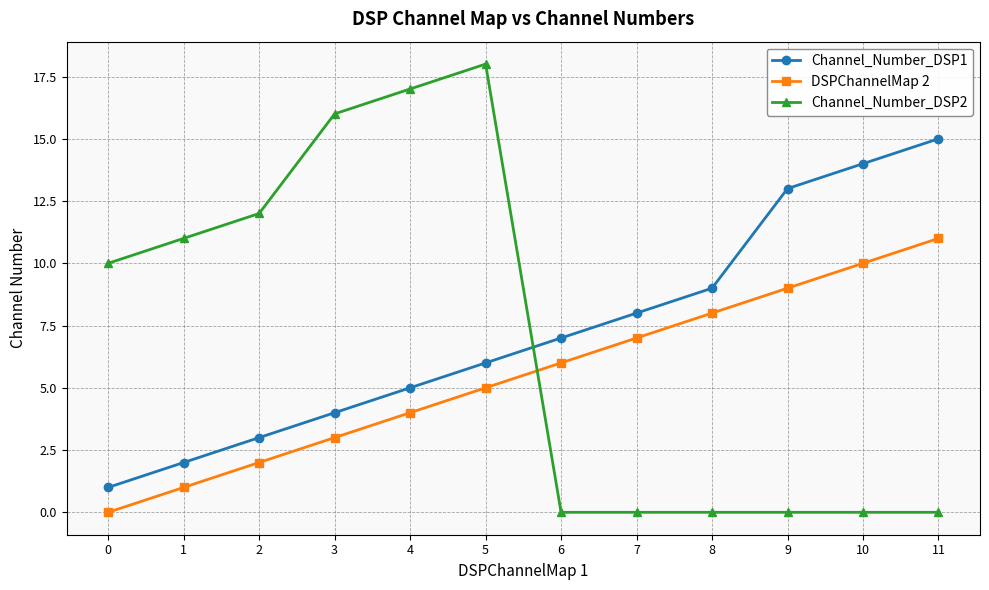

How many values in the Channel_Number_DSP2 series are below 10?

6